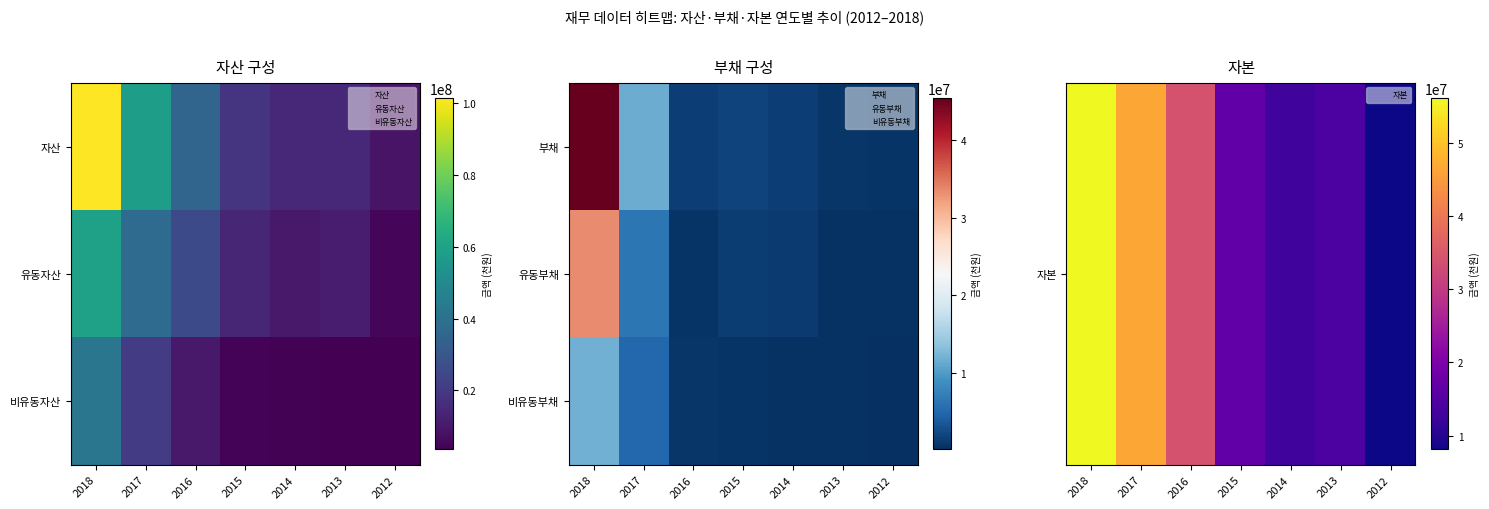

Which category has the highest value in the 유동부채 series?

2018